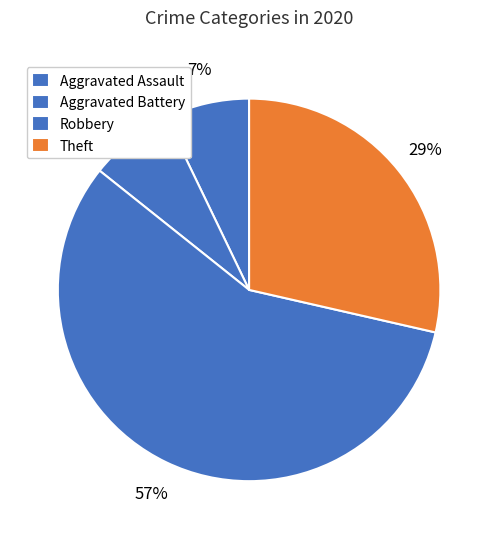

What is the majority slice?

Robbery